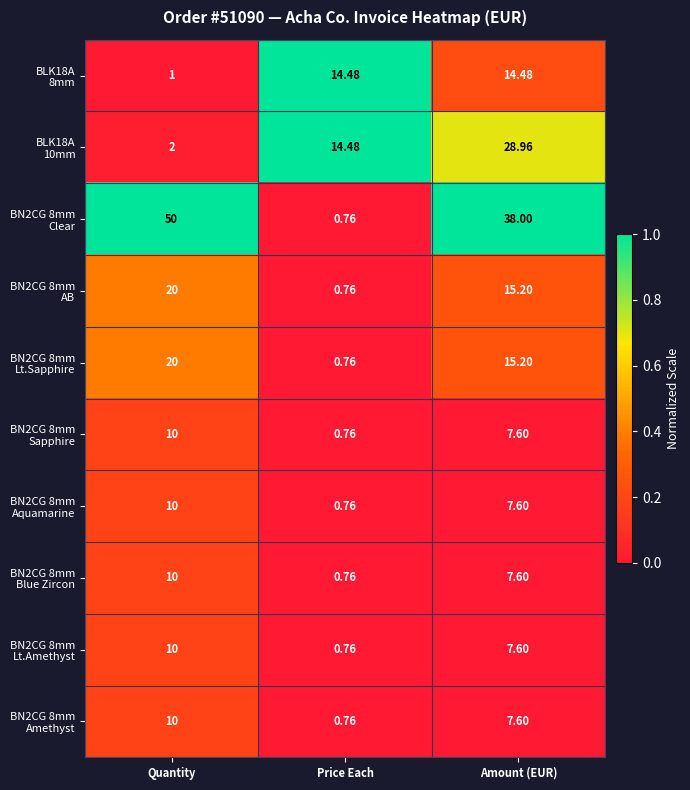

At which category is the sum across all series the highest?

Amount (EUR)